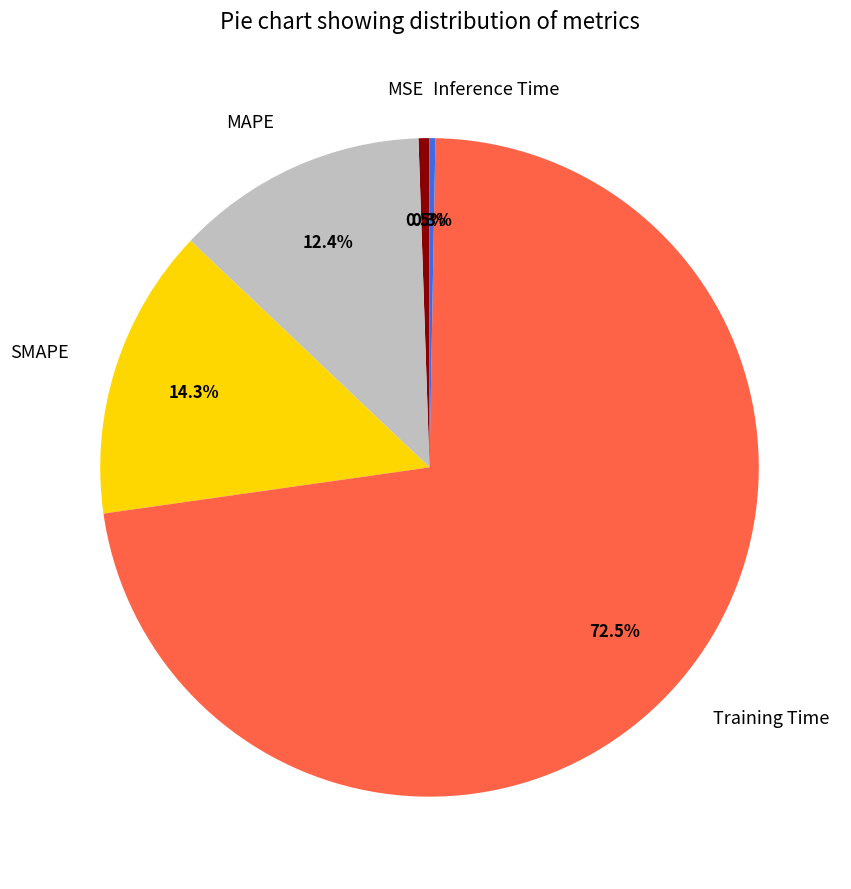

What is the total percentage of Inference Time and SMAPE?

14.6%